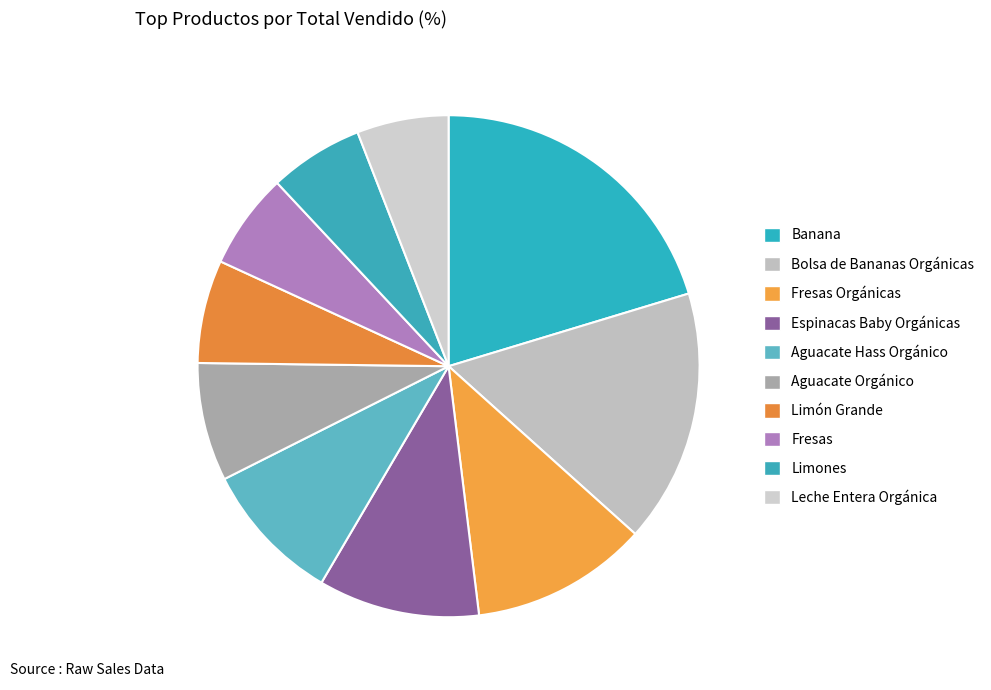

Do Leche Entera Orgánica and Fresas Orgánicas together represent more than half of the pie?

No